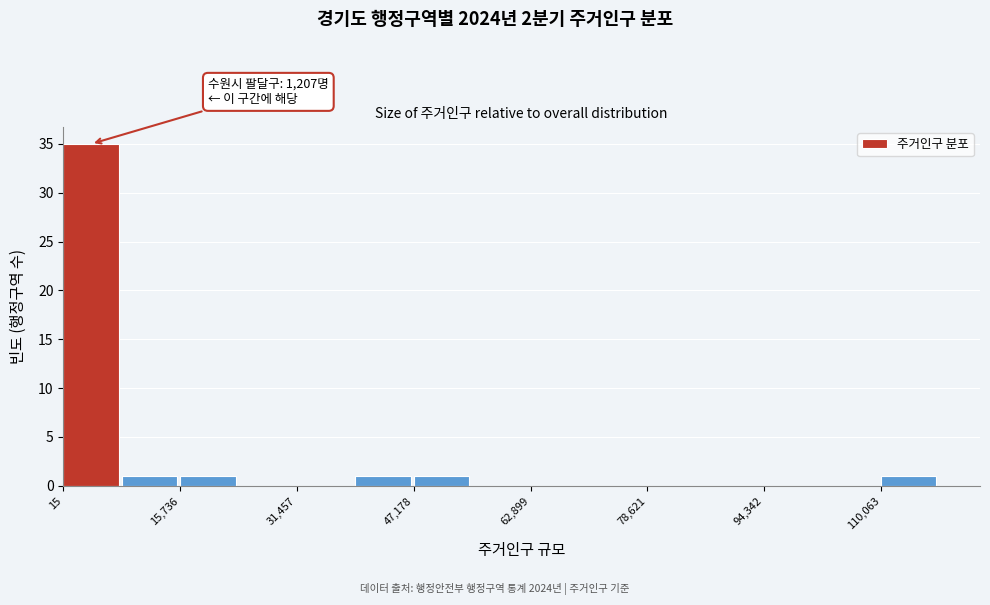

Around what value on the x-axis is the tallest bar? Give the approximate position of its centre, as read against the axis.

4000